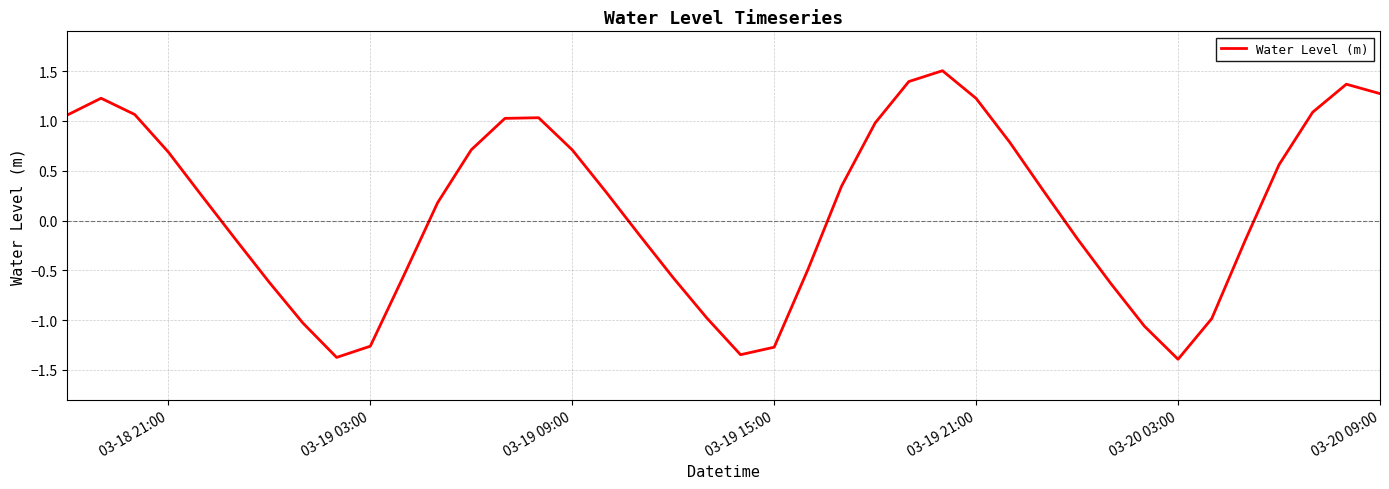

What is the minimum value shown in the chart?

-1.4